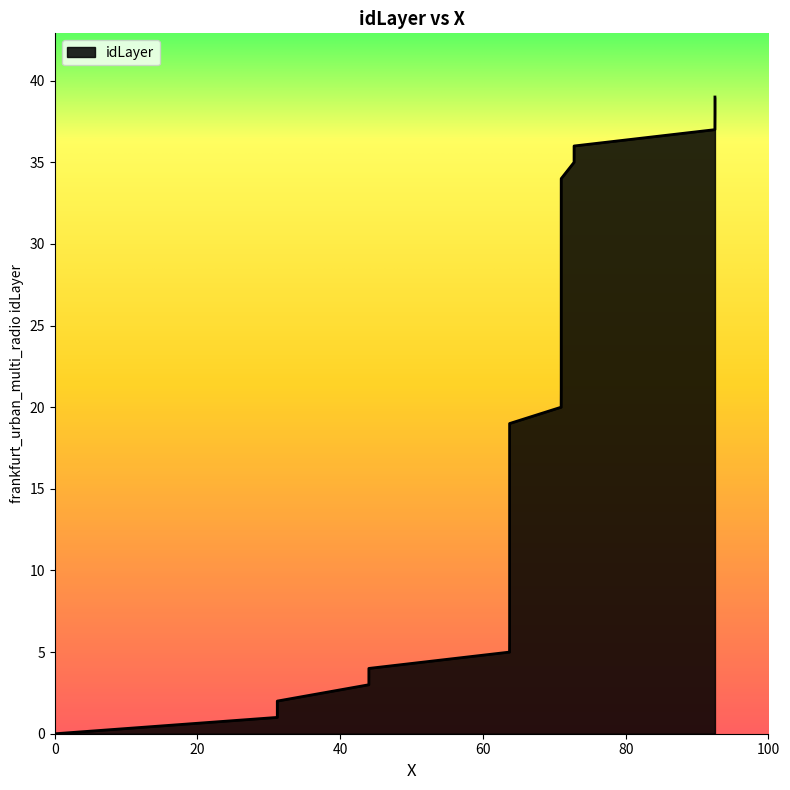

True or false: the data has more than 2 interior local peaks.

False